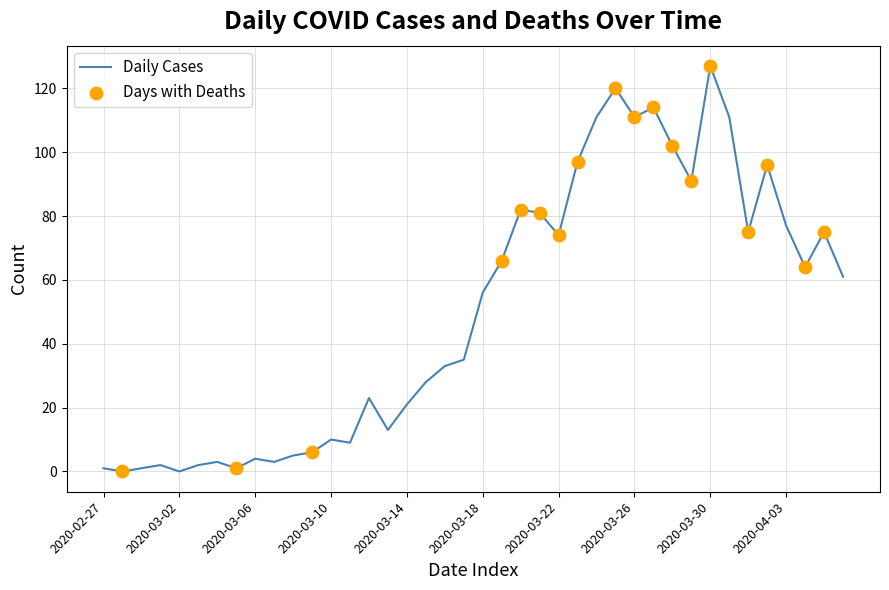

What is the greatest value displayed?

127